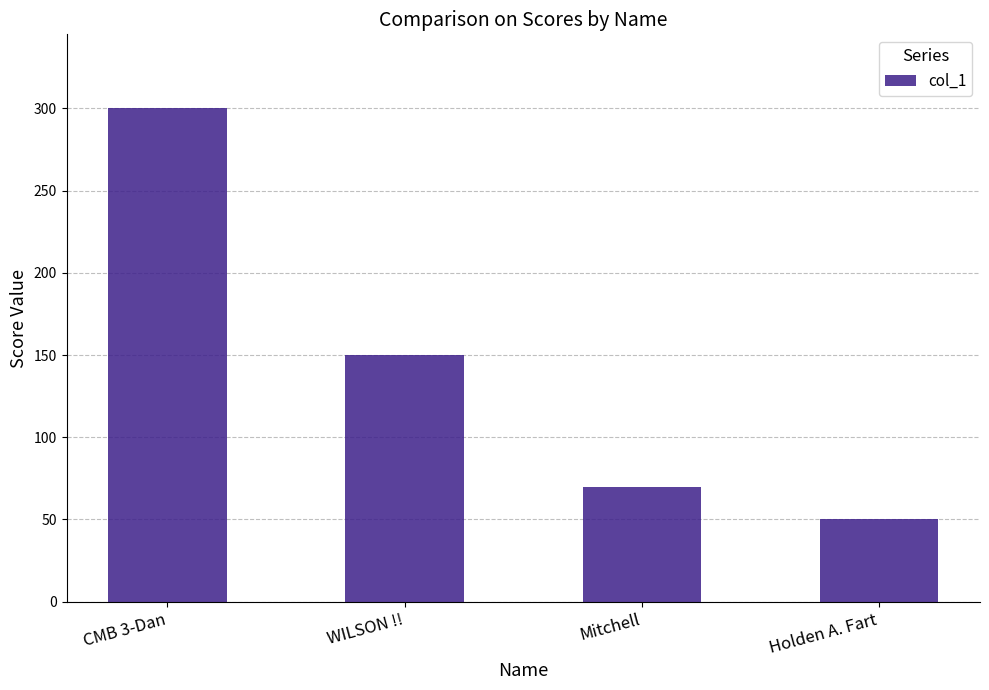

What is the approximate value at CMB 3-Dan, to the nearest 50?

300